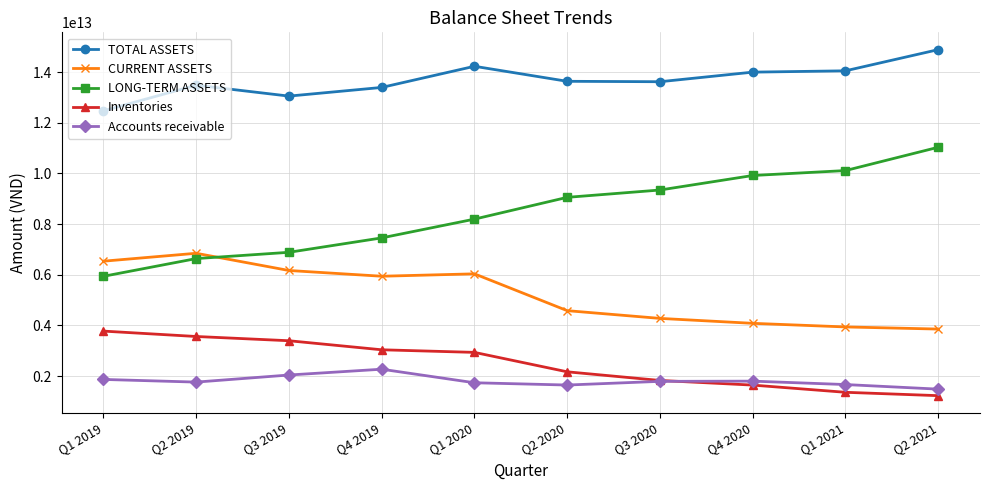

Which series has the largest range (max minus min)?

LONG-TERM ASSETS